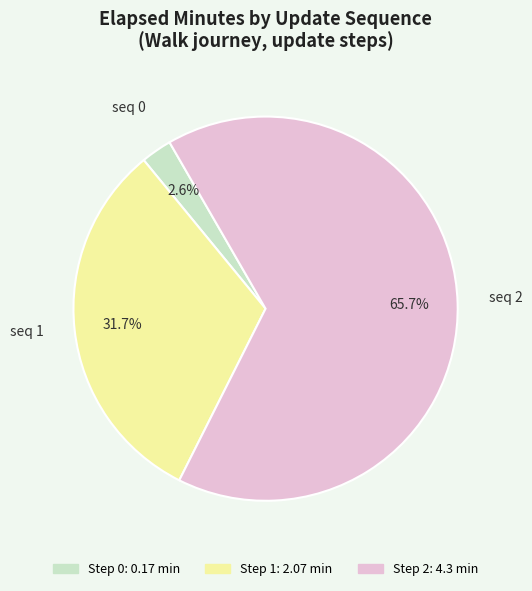

Is there a majority slice in this chart?

Yes